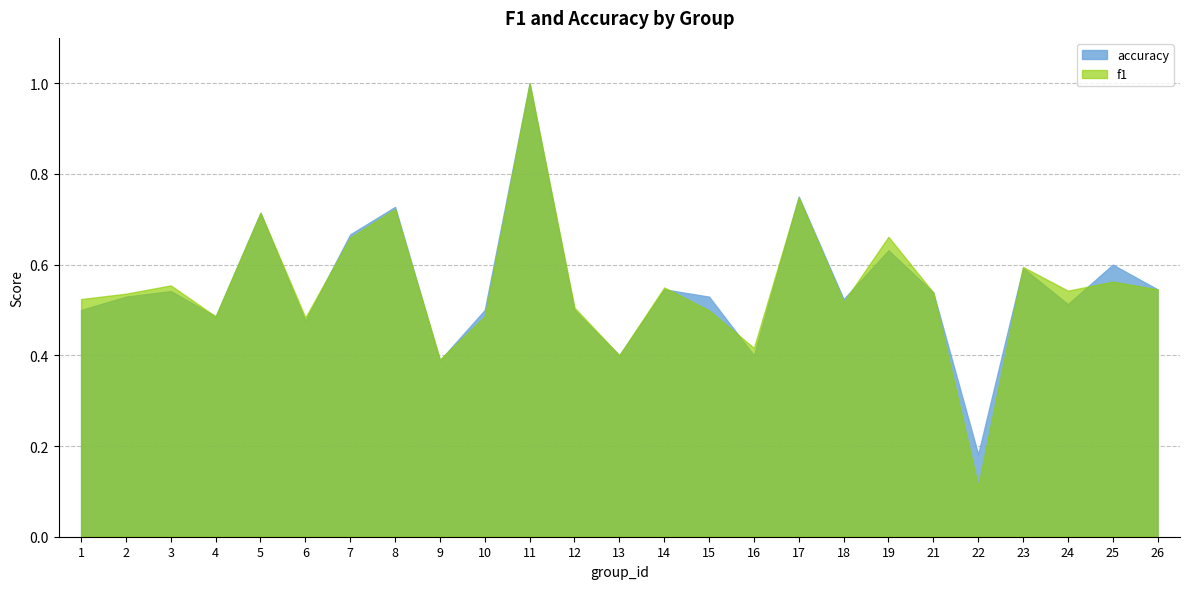

At how many categories does at least one series exceed 0?

25